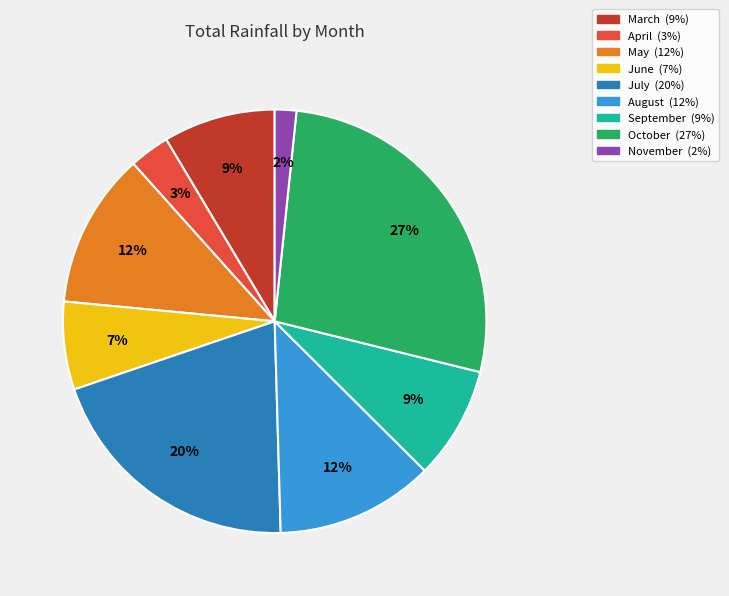

Which has a higher value, June or November?

June